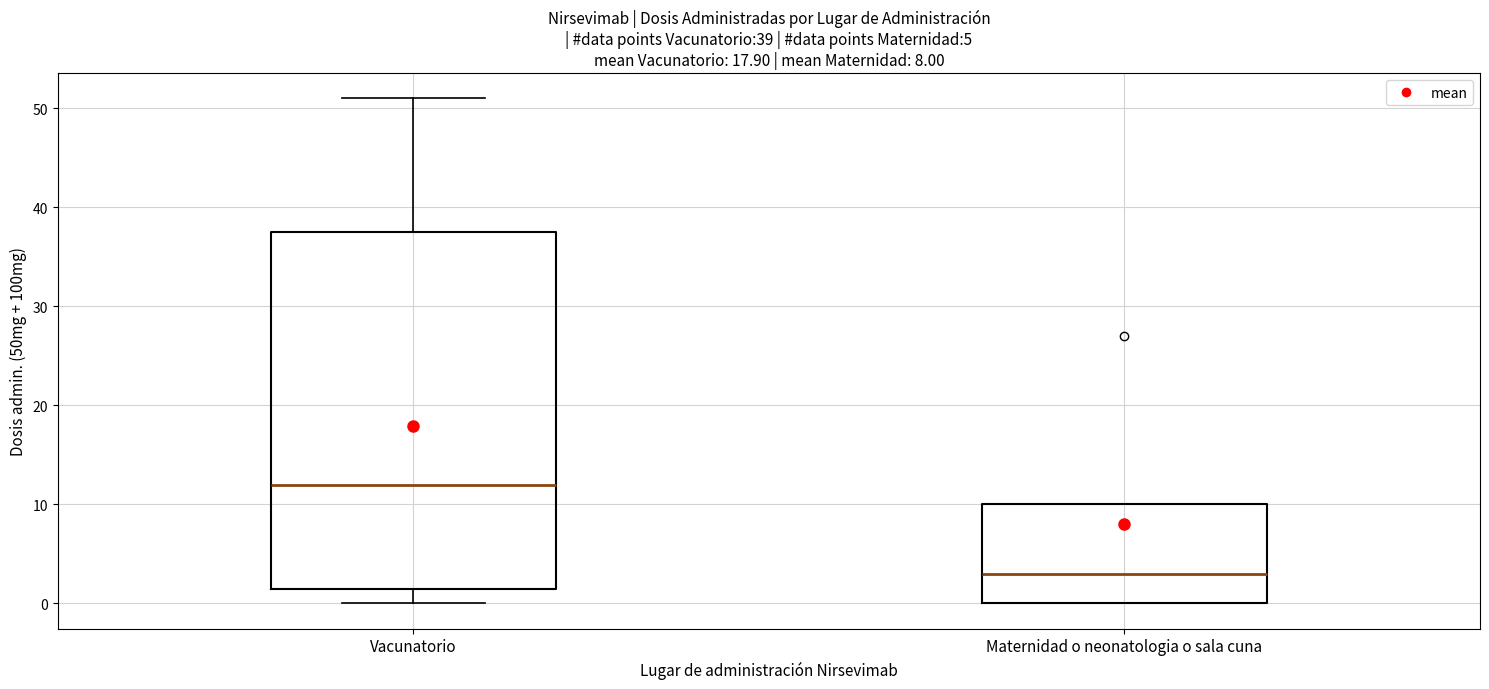

Which box's median line is the highest?

Vacunatorio